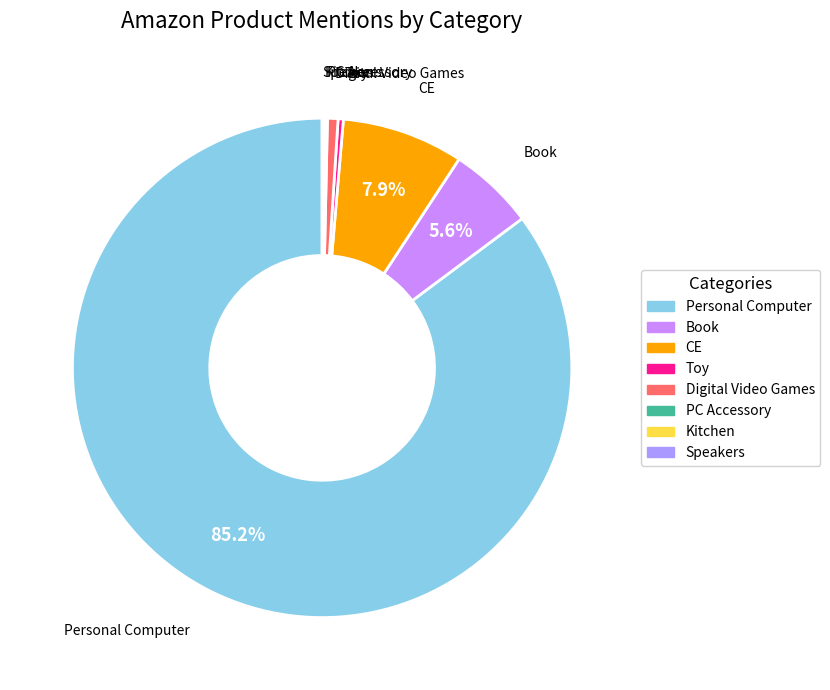

Is there a majority slice in this chart?

Yes